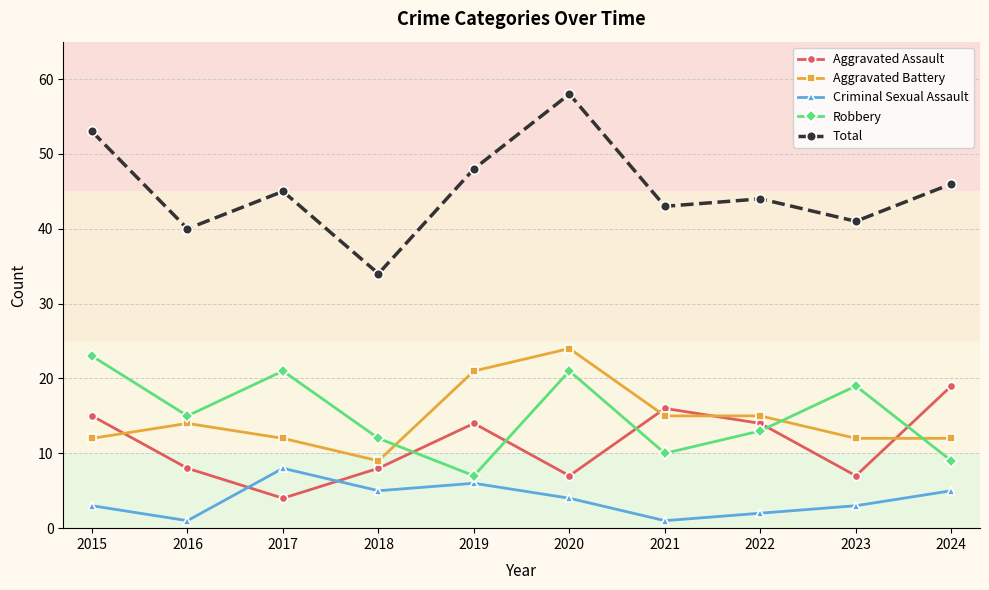

What are all the series names shown in the legend?

Aggravated Assault, Aggravated Battery, Criminal Sexual Assault, Robbery, Total